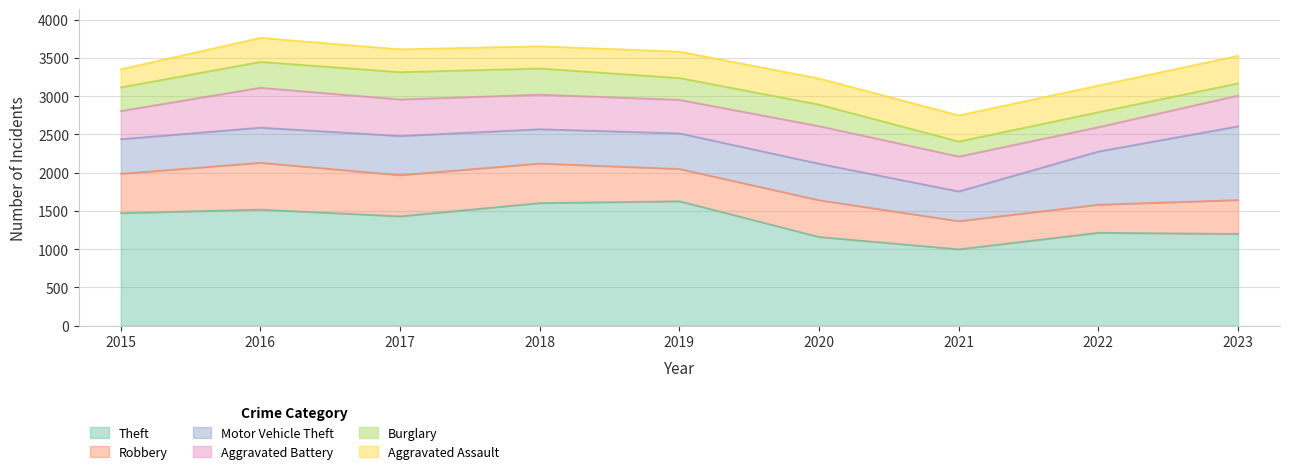

Which category has the highest value across all series?

2019